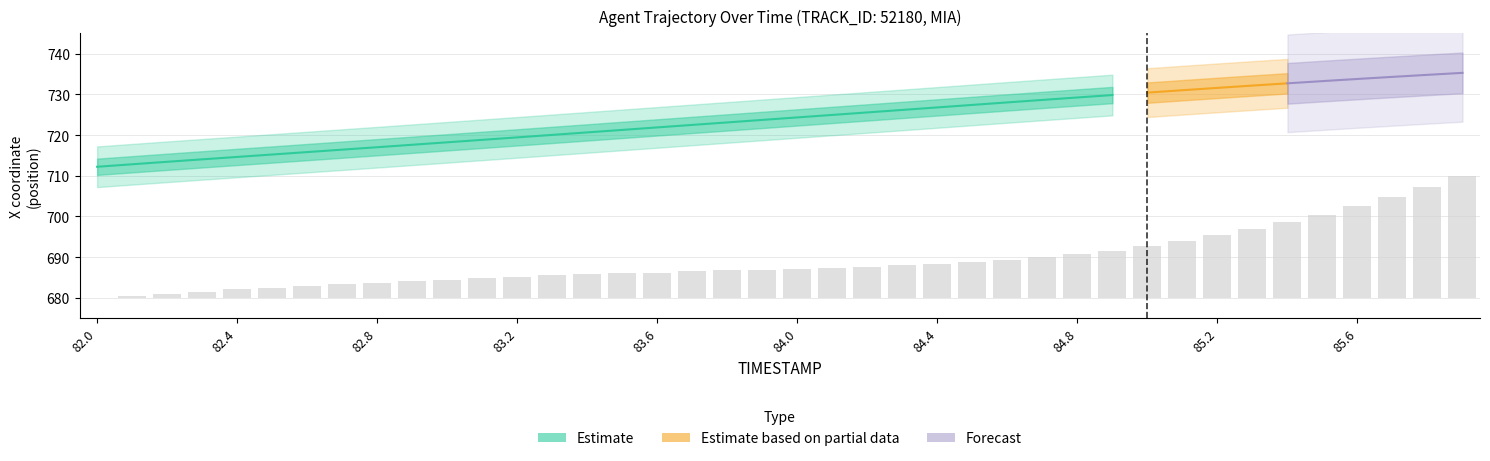

Reading right to left, transcribe all the data shown in this chart.

30.0	27.2	24.8	22.5	20.4	18.6	16.9	15.4	13.9	12.8	11.6	10.7	9.9	9.4	8.8	8.4	8.1	7.7	7.3	7.1	6.9	6.8	6.6	6.2	6.0	5.8	5.6	5.3	4.9	4.5	4.1	3.8	3.4	3.0	2.4	2.1	1.5	0.9	0.4	0.0